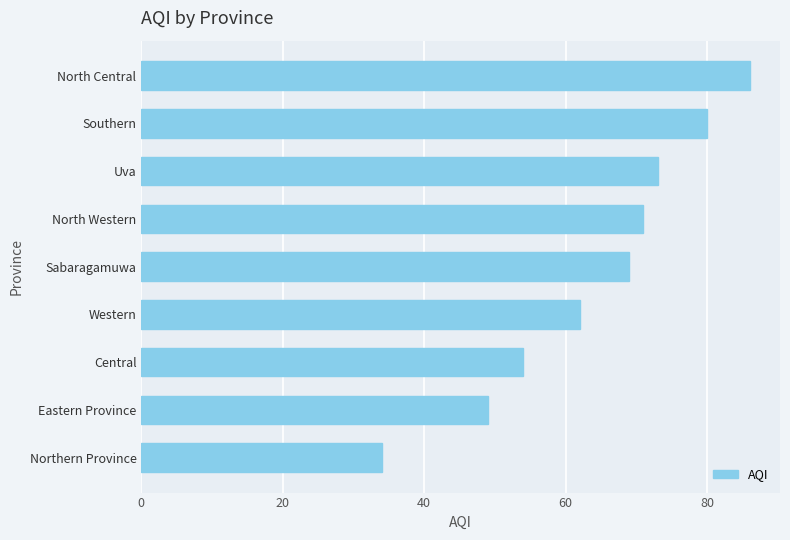

Reading bottom to top, list all the values displayed in this chart.

34	49	54	62	69	71	73	80	86